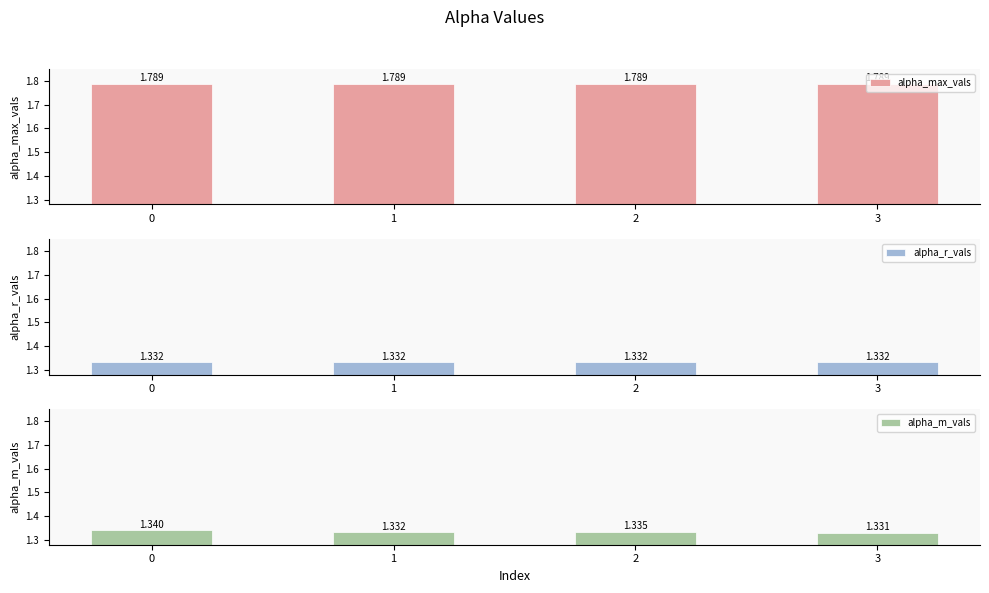

List the labels in order of alpha_r_vals value, smallest first.

0, 1, 2, 3